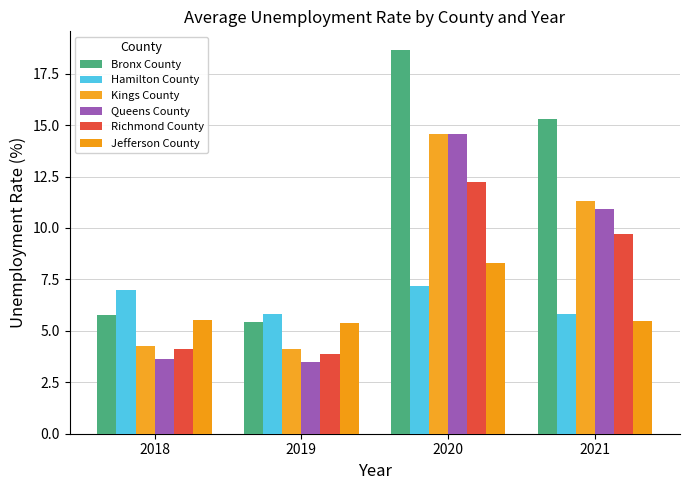

What are all the series names shown in the legend?

Bronx County, Hamilton County, Kings County, Queens County, Richmond County, Jefferson County